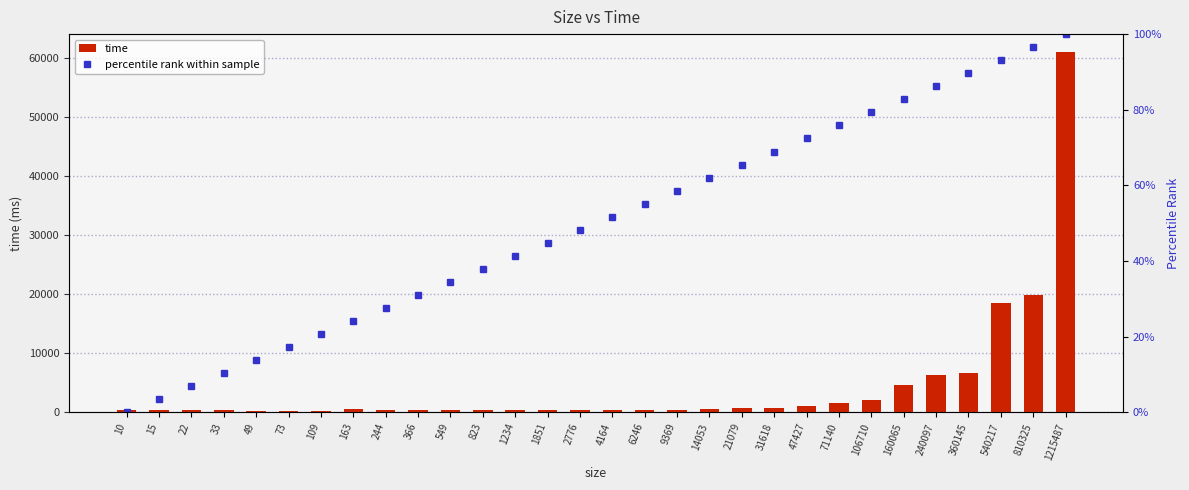

Which series changed the most between 33 and 9369?

percentile rank within sample